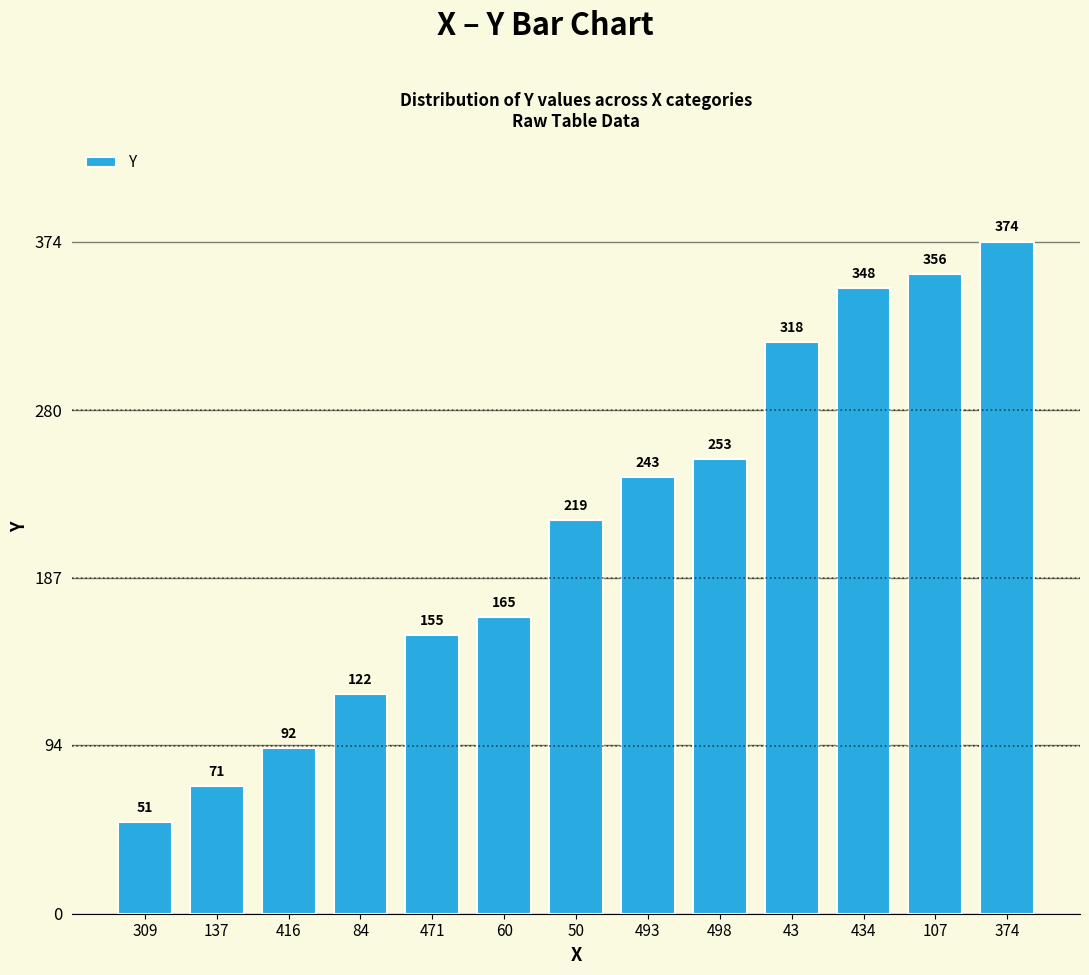

What is the change in value from 309 to 493?

+192